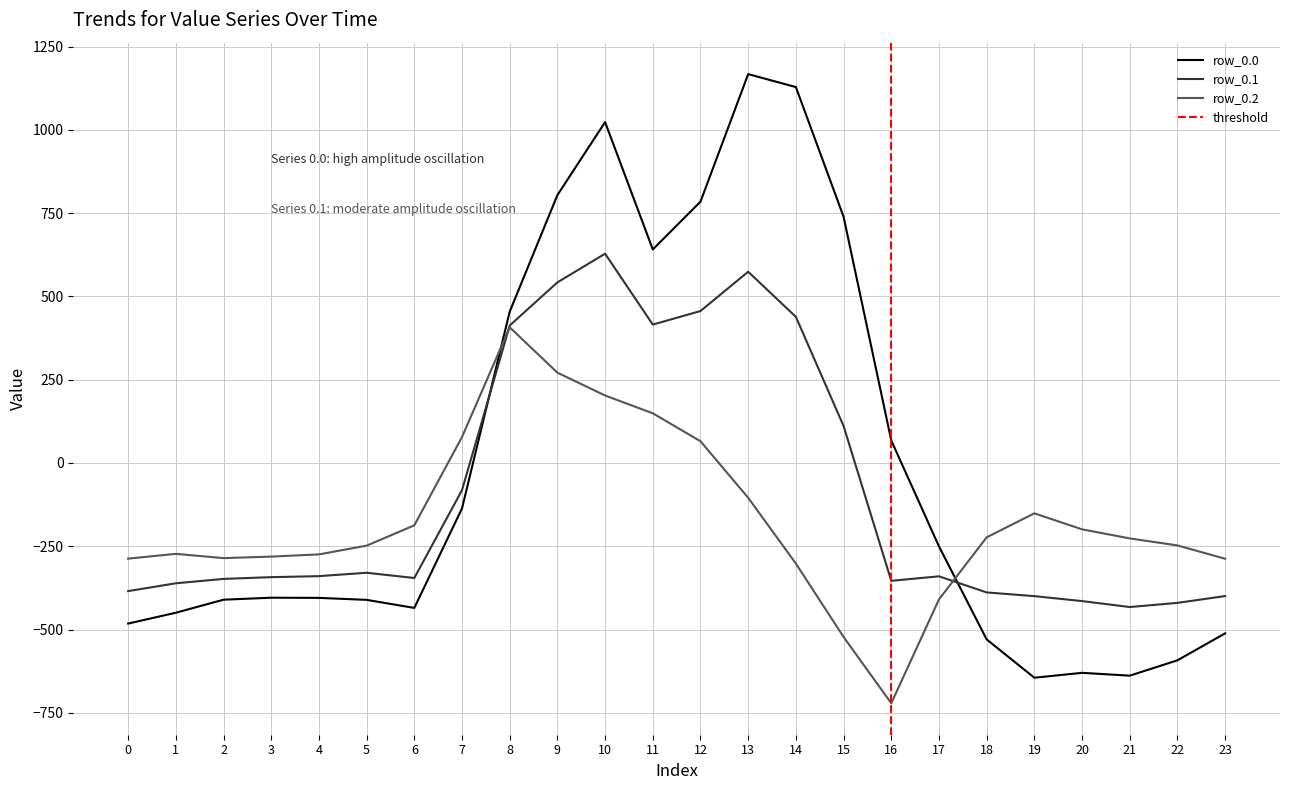

At which label does row_0.1 first exceed -340?

4